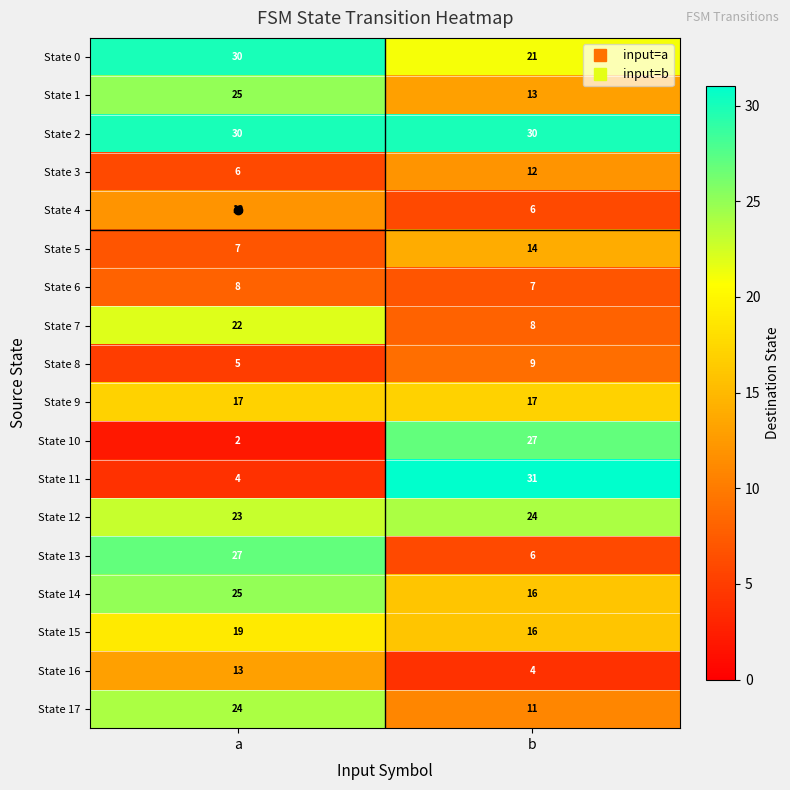

The value of State 11 at a is 4. True or false?

True